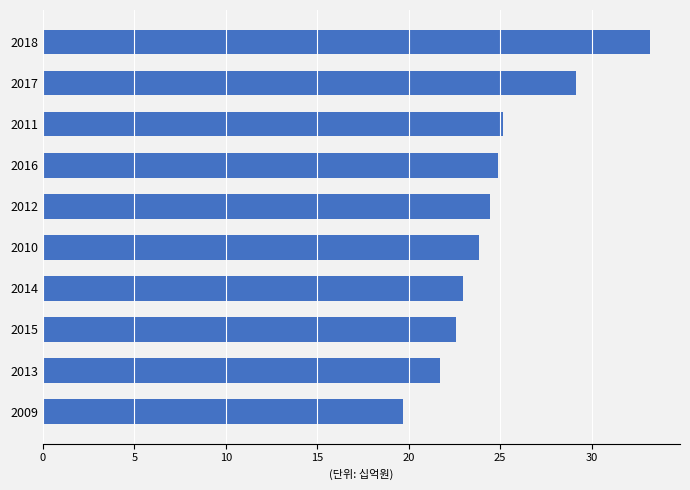

What is the approximate value at 2012?

24.5